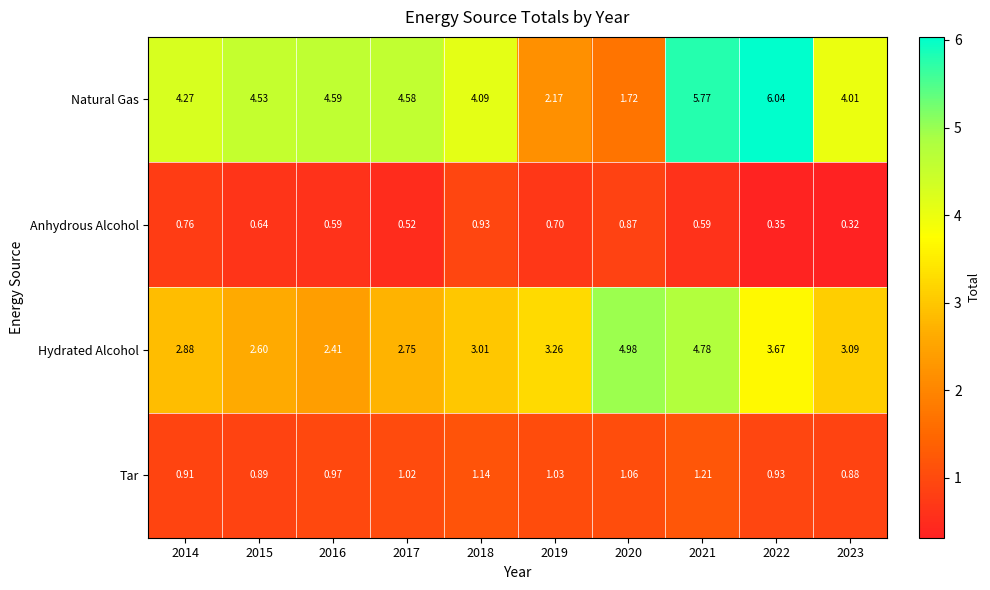

Which series changed the most between 2014 and 2021?

Hydrated Alcohol